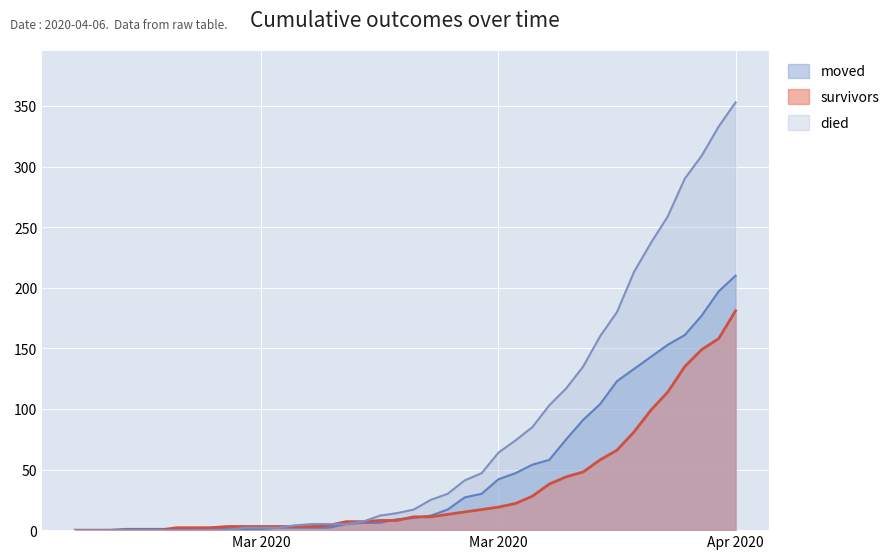

True or false: died and survivors intersect in this chart.

True